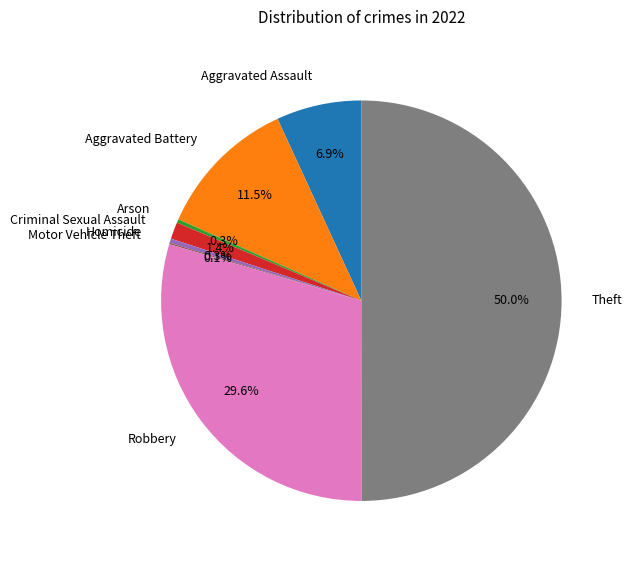

Which category has the biggest portion of the pie?

Theft